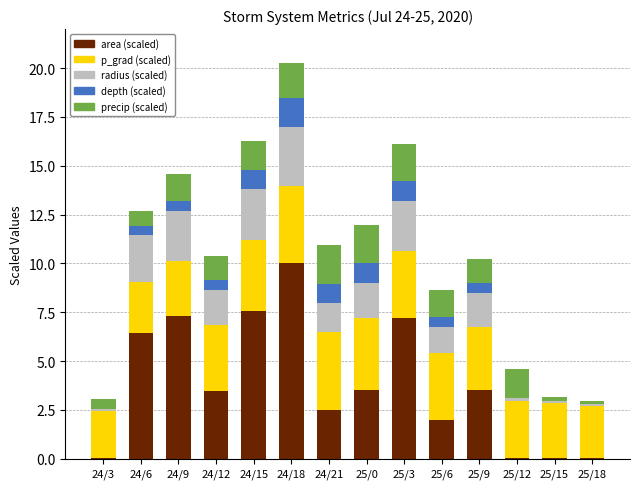

What is the total value across all series at 24/12?

10.4